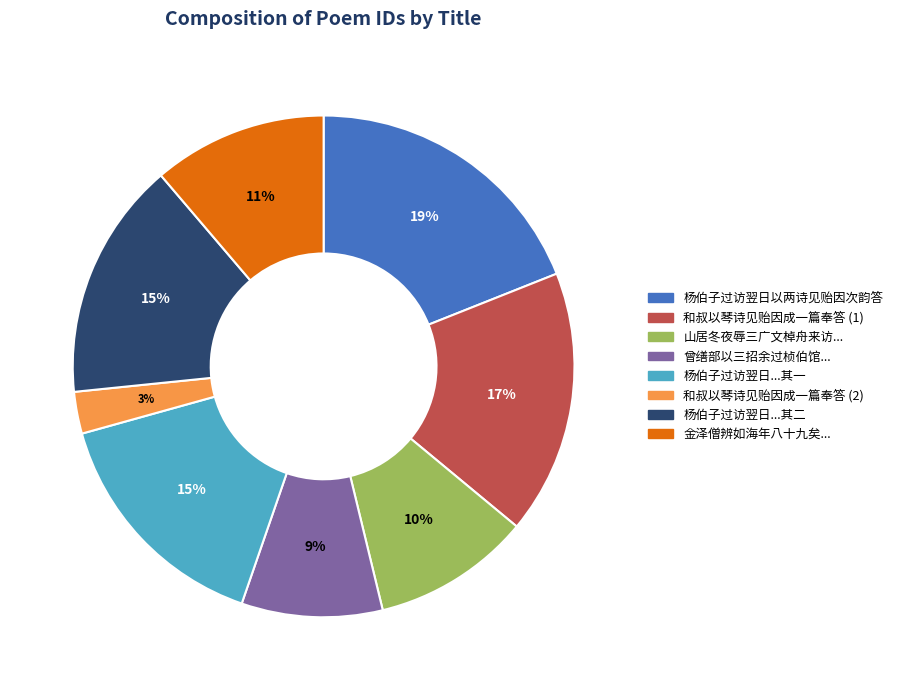

How many segments does this pie chart have?

8